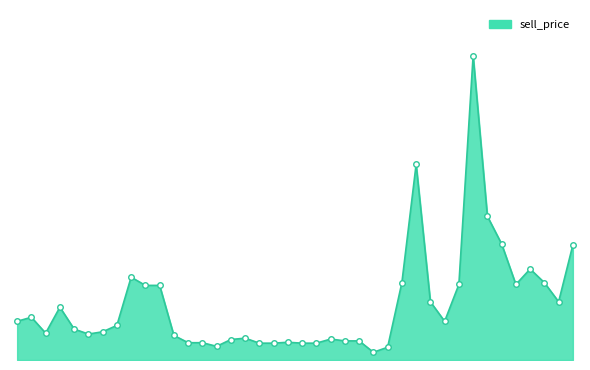

How many points are lower than both their immediate neighbors (excluding endpoints)?

7